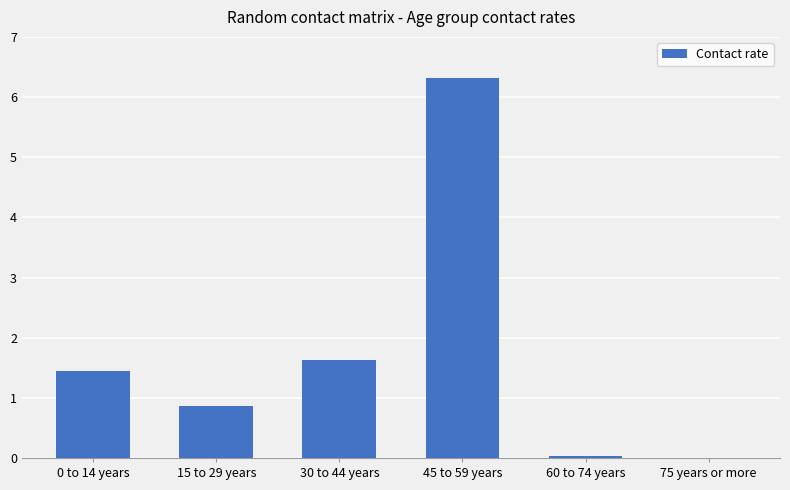

The value at 15 to 29 years is 0.9. True or false?

True